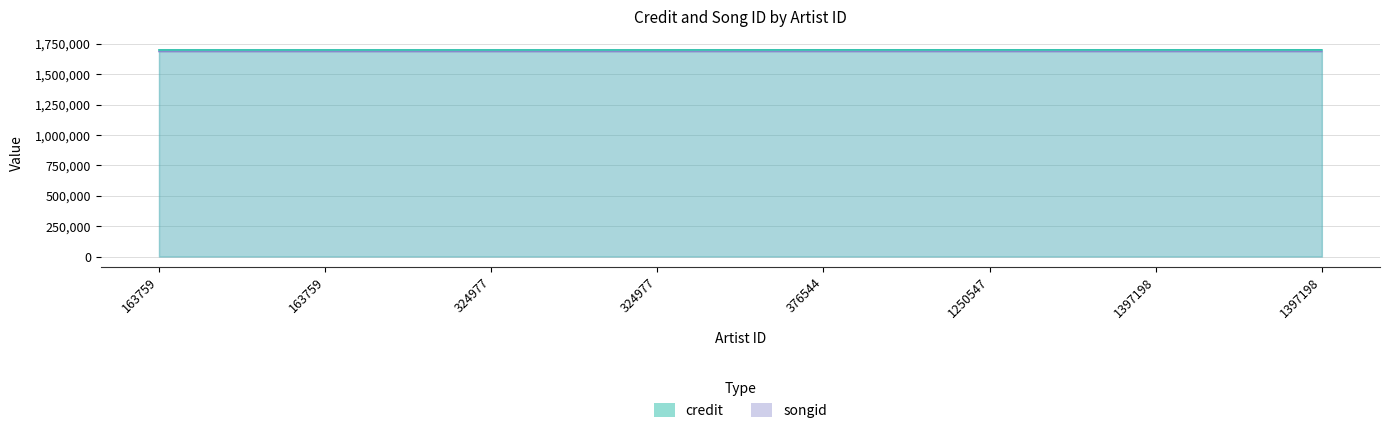

True or false: credit and songid intersect in this chart.

False